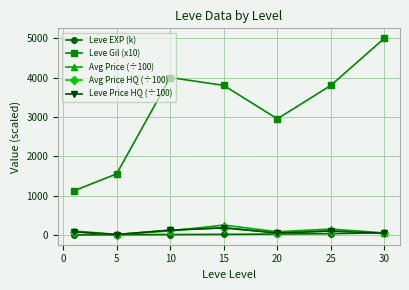

True or false: Leve EXP (k) and Leve Price HQ (÷100) intersect in this chart.

True